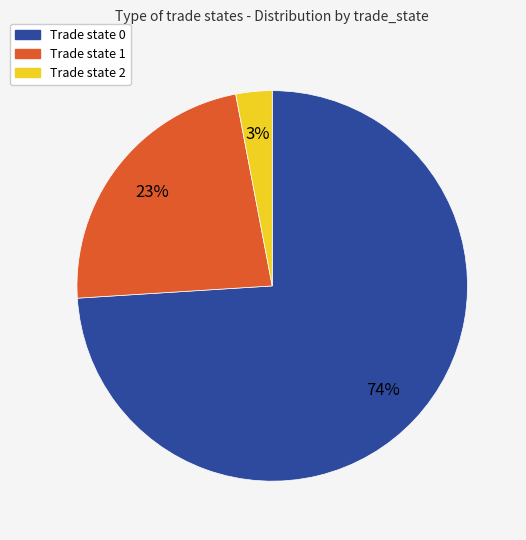

To the nearest percent, what is the average slice percentage?

33%